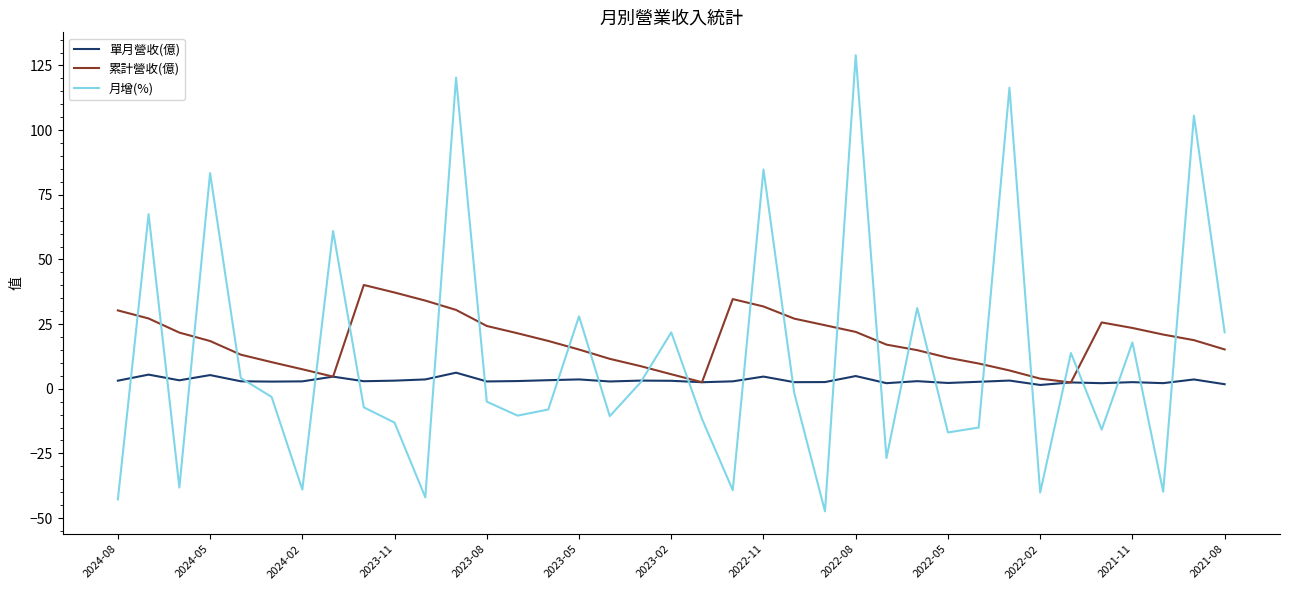

Does the chart have visible grid lines?

No